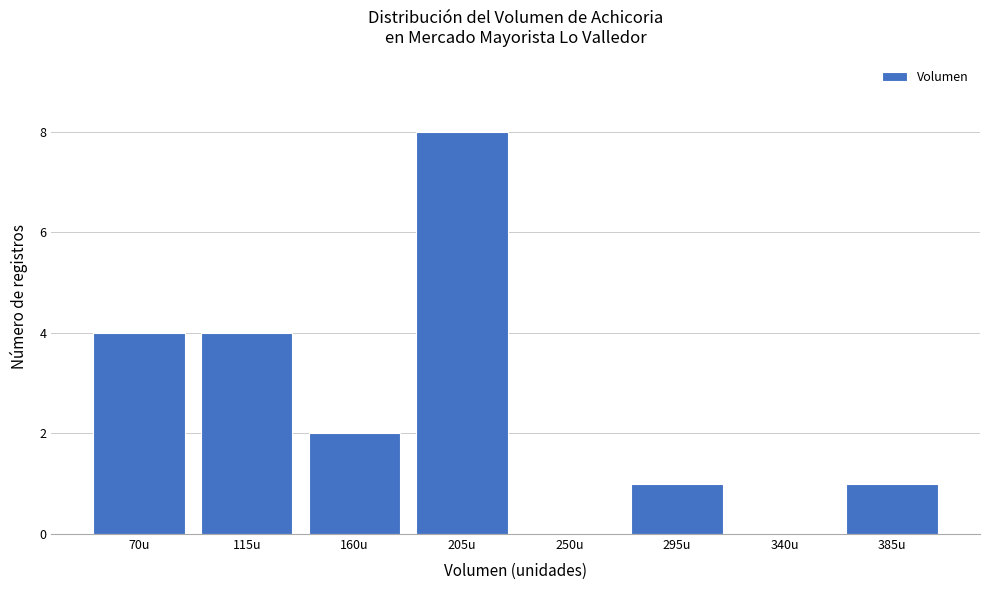

Reading right to left, list all the values displayed in this chart.

385u=1	340u=0	295u=1	250u=0	205u=8	160u=2	115u=4	70u=4